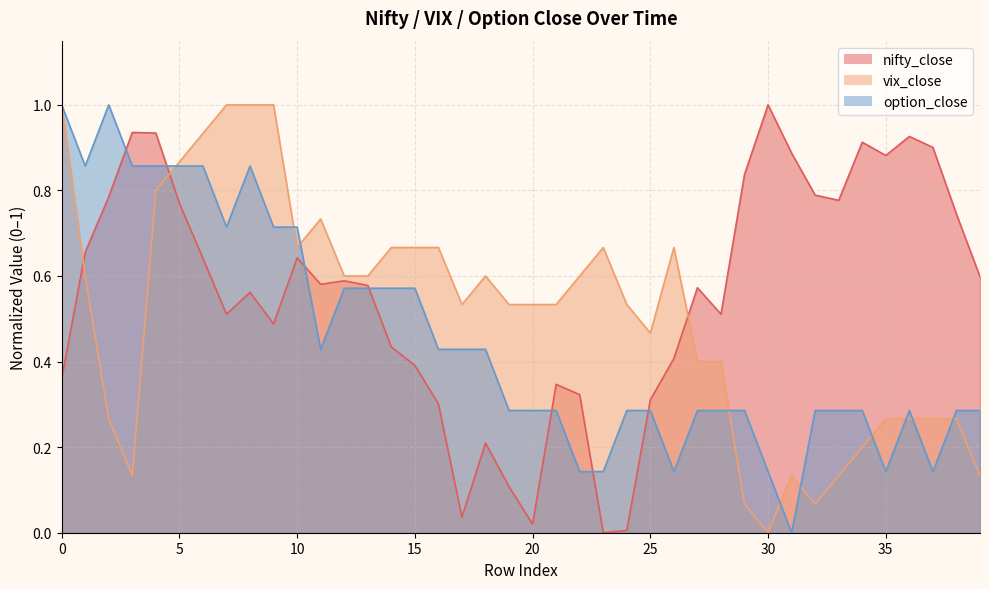

True or false: vix_close has a value of 1.5 at 0.

False